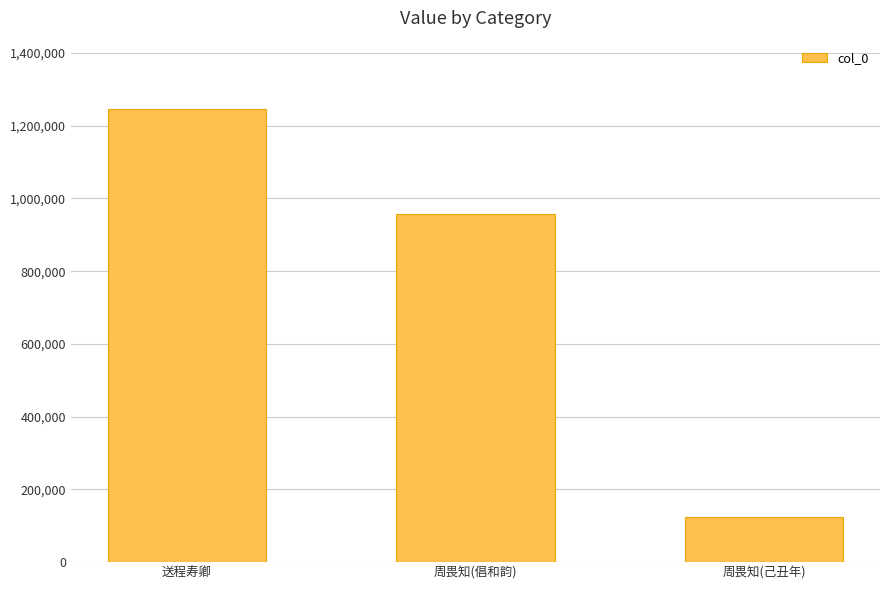

What is the minimum value shown in the chart?

122688